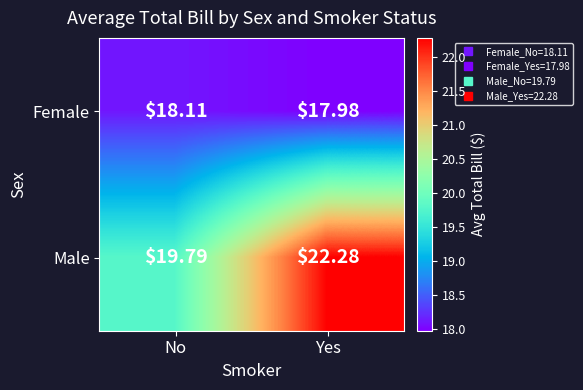

Between No and Yes, which series saw the biggest shift?

Male